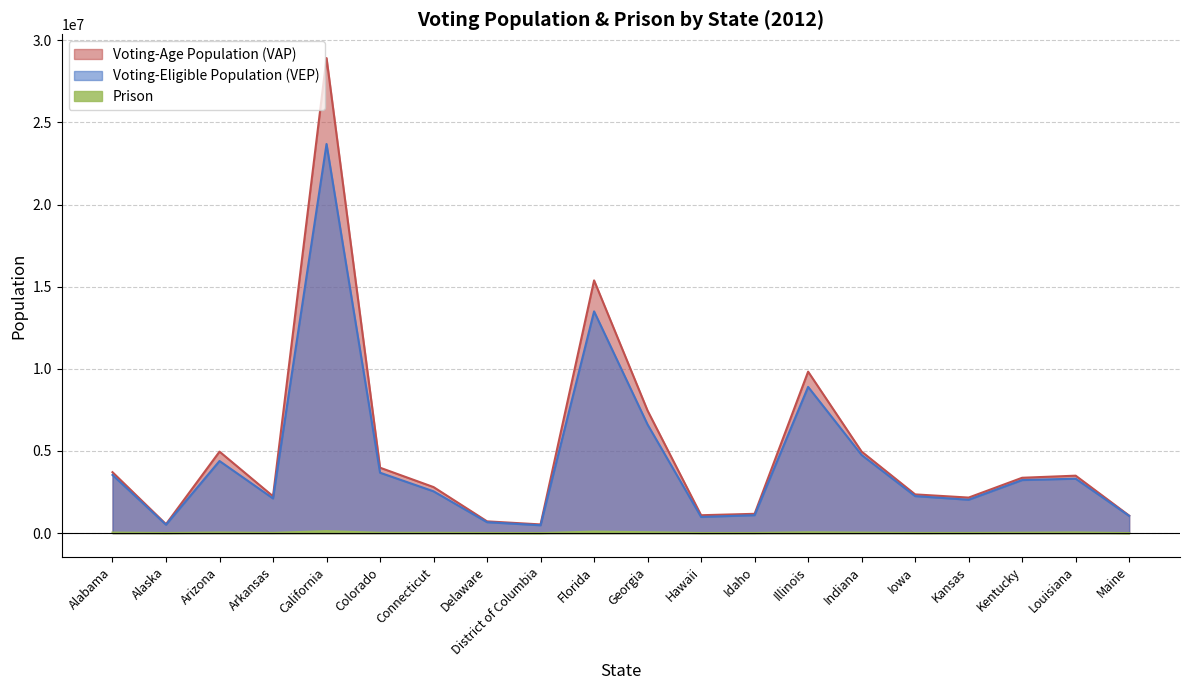

What is the greatest value displayed?

28913129